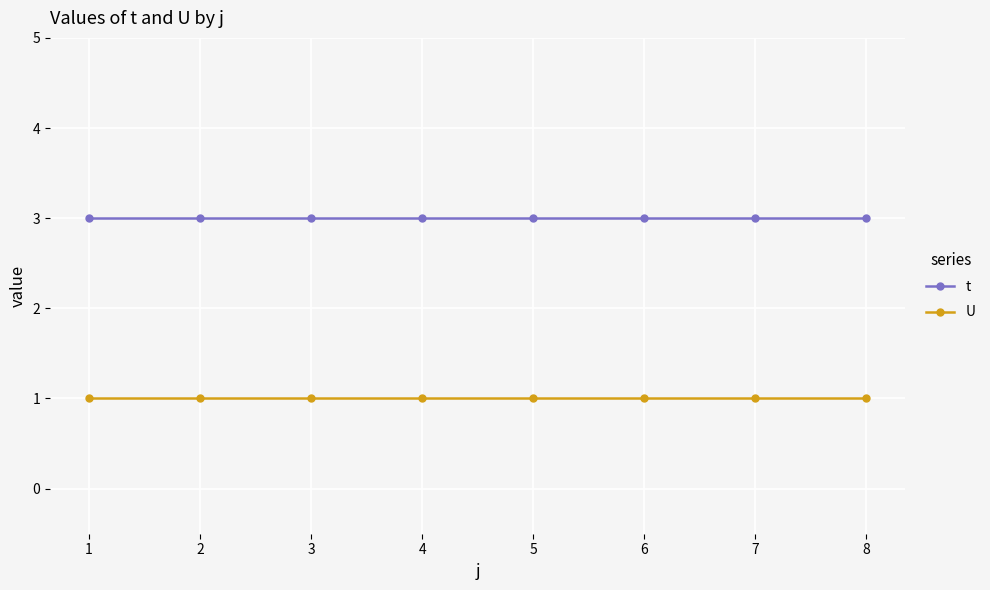

Count the number of data series in this chart.

2